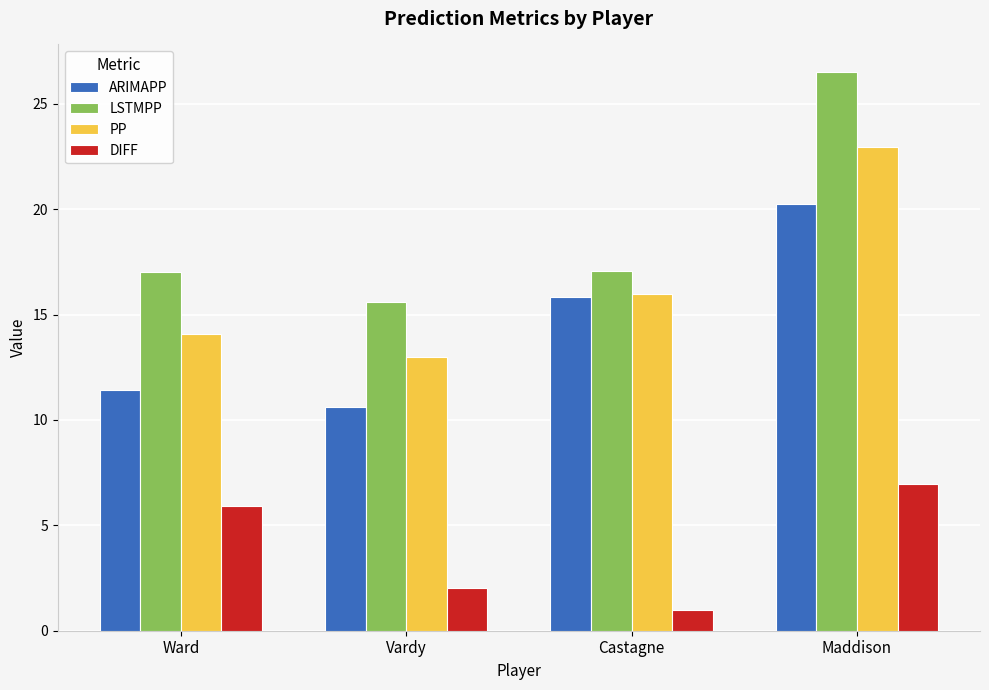

What is the value of the DIFF bar at the 3rd from the left?

1.0